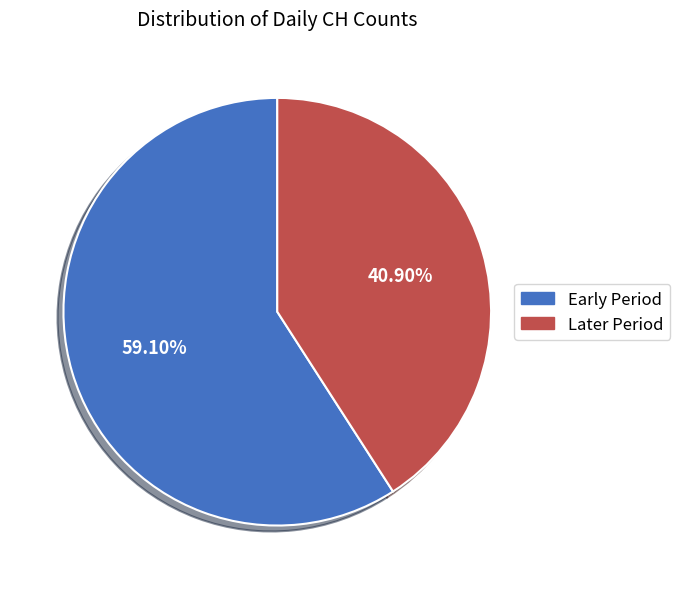

Is there a majority slice in this chart?

Yes